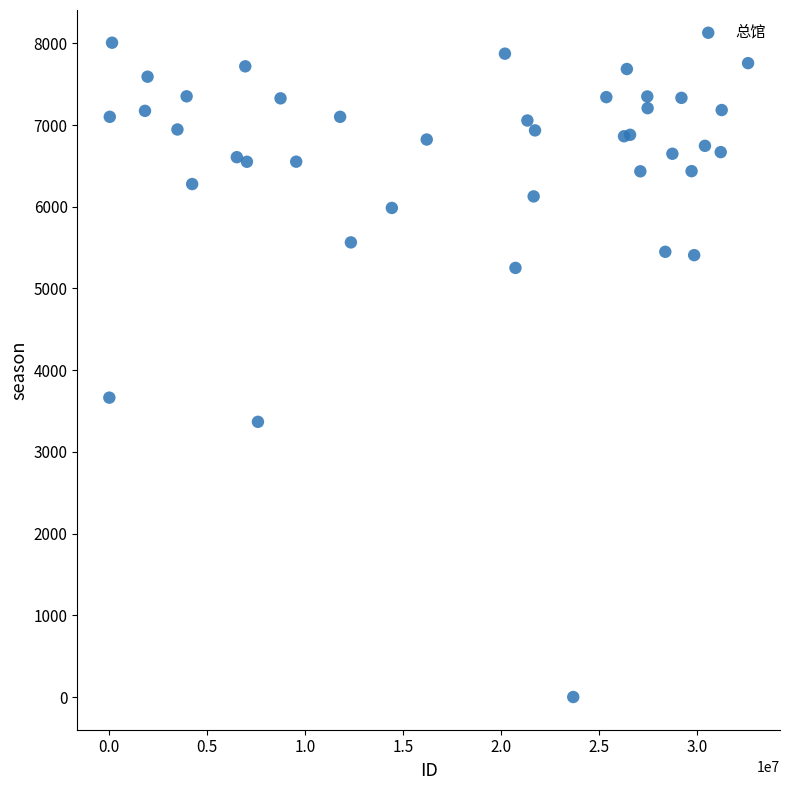

What Y value in the scatter plot is closest to 4004?

3664